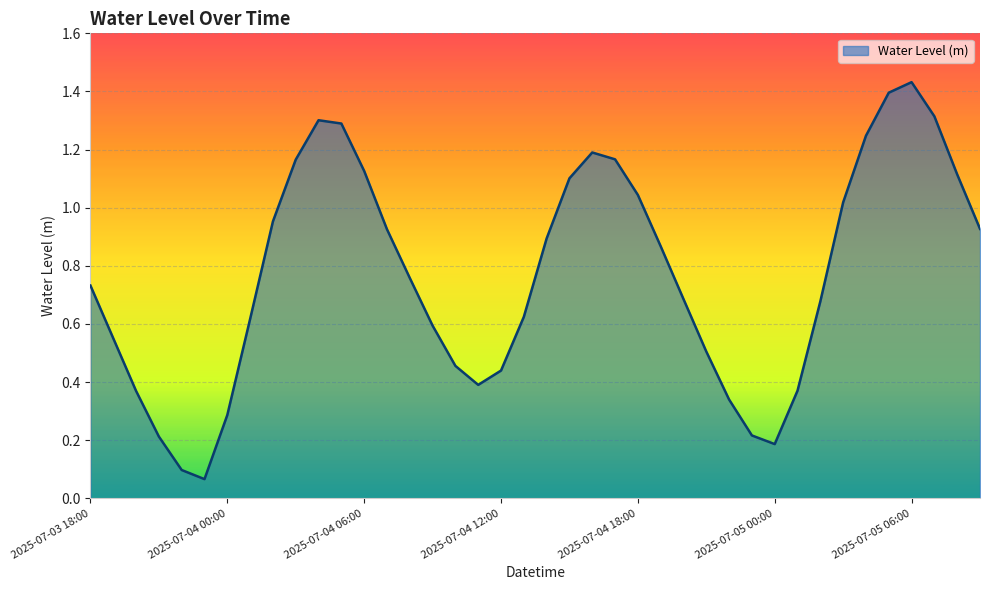

What is the difference between the maximum and second lowest values?

1.3